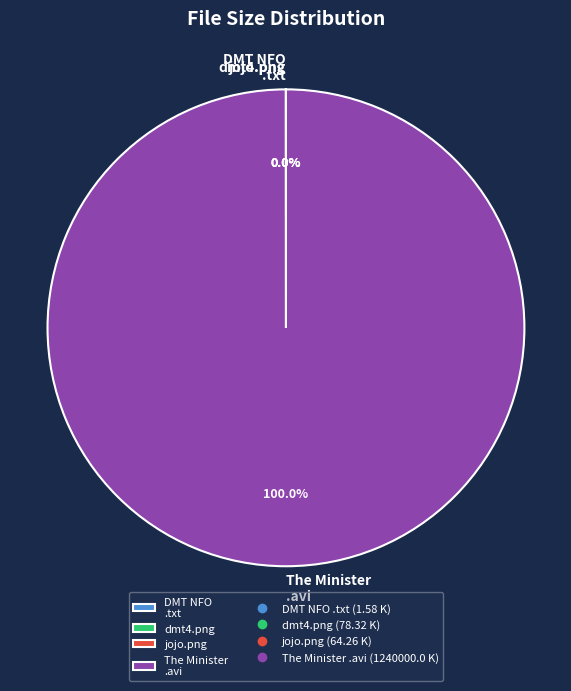

What is the change in value from dmt4.png to jojo.png?

-14.1